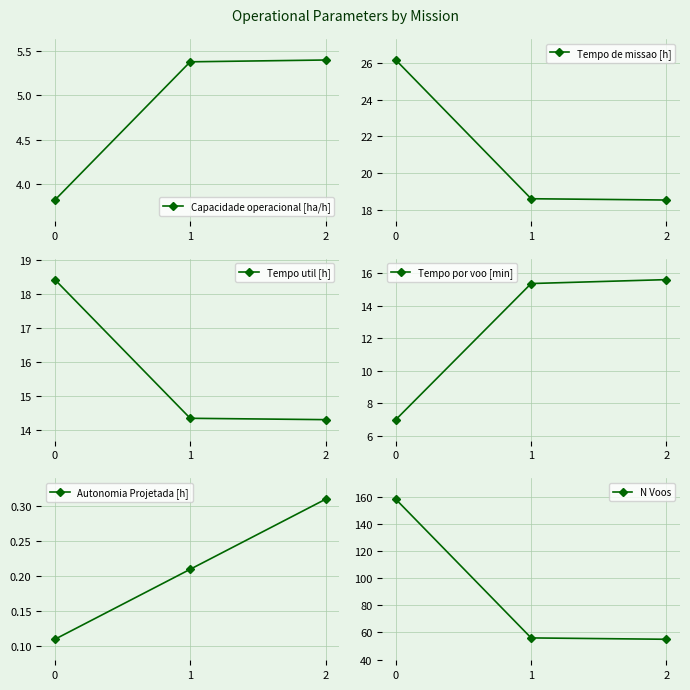

What is the difference between the Autonomia Projetada [h] values at 2 and 0?

0.2